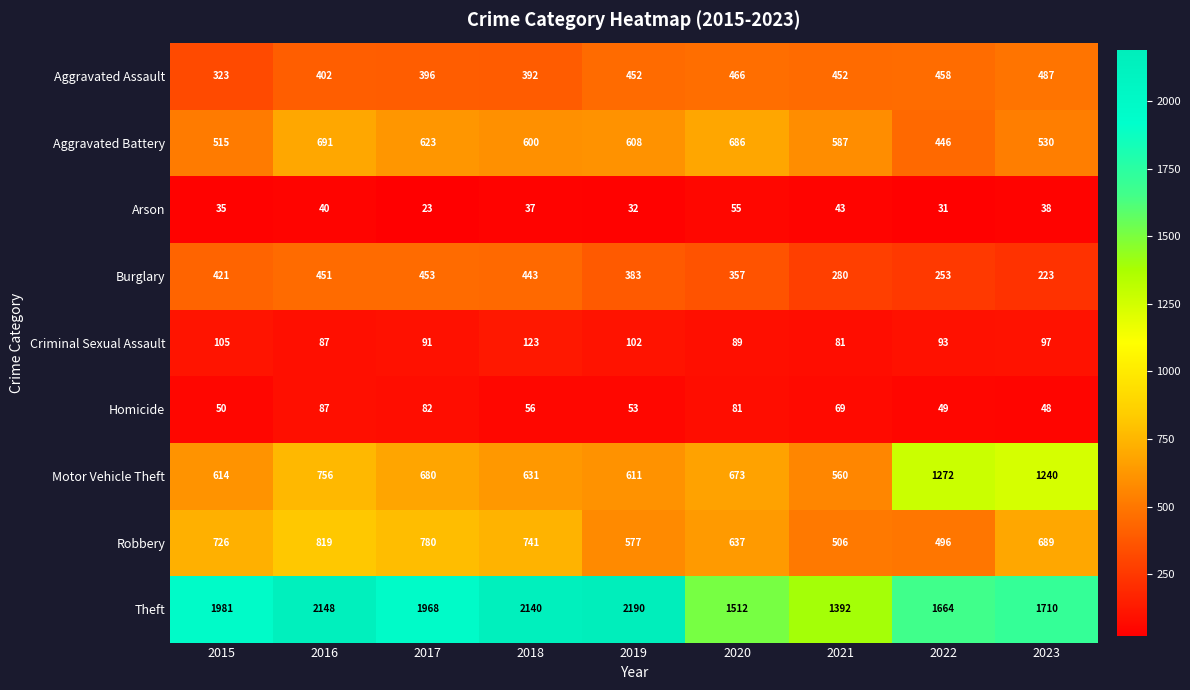

The Motor Vehicle Theft series shows 362 at 2016. True or false?

False